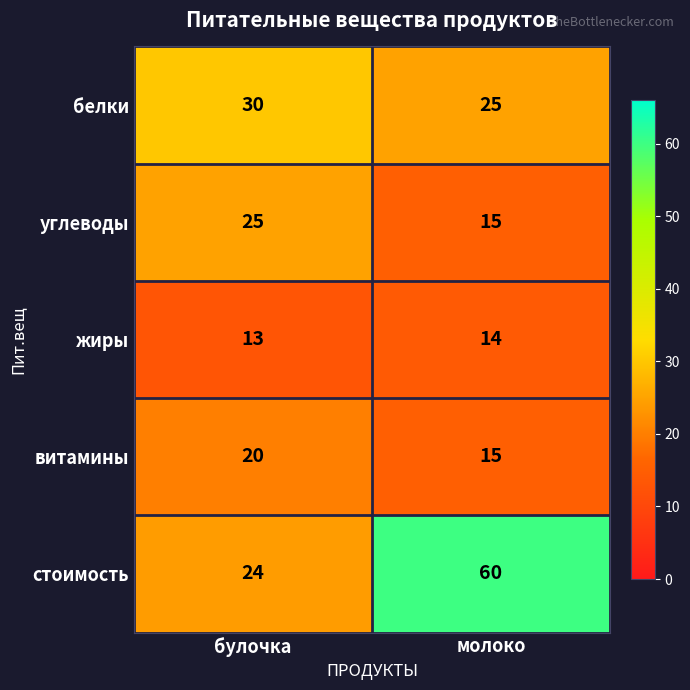

Which category has the lowest value in the белки series?

молоко